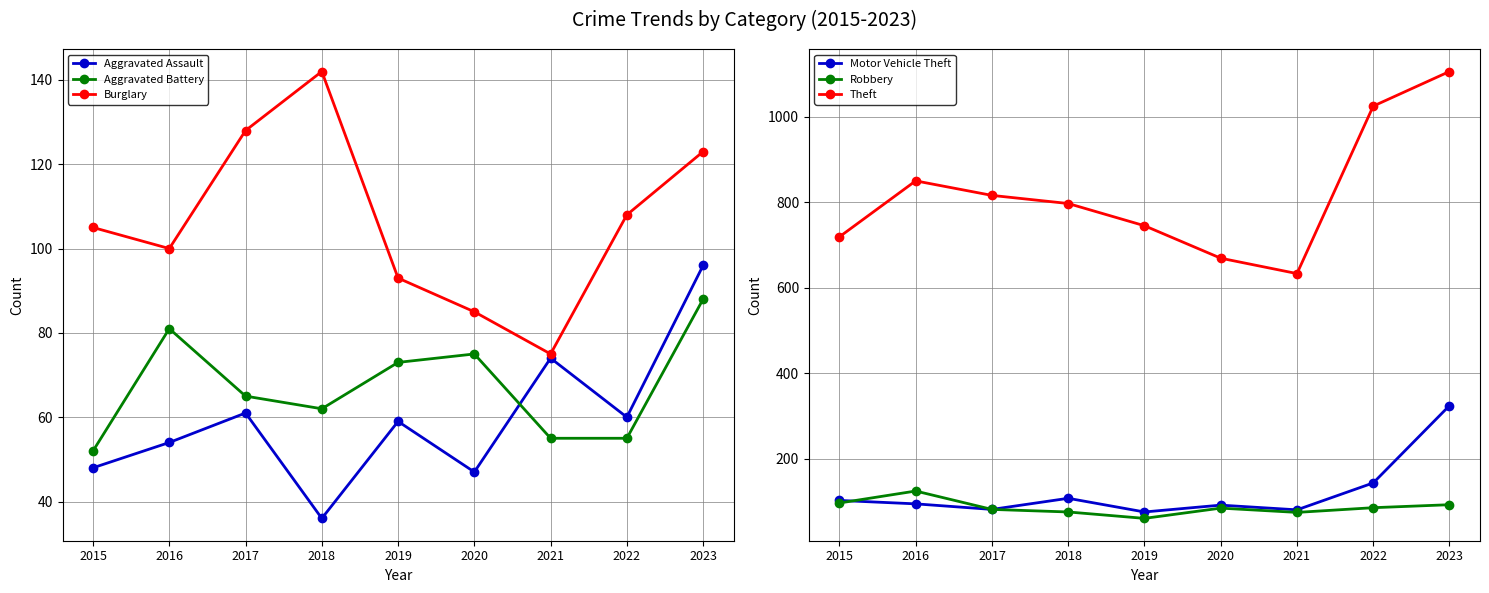

Does the chart display data point markers on the line(s)?

Yes